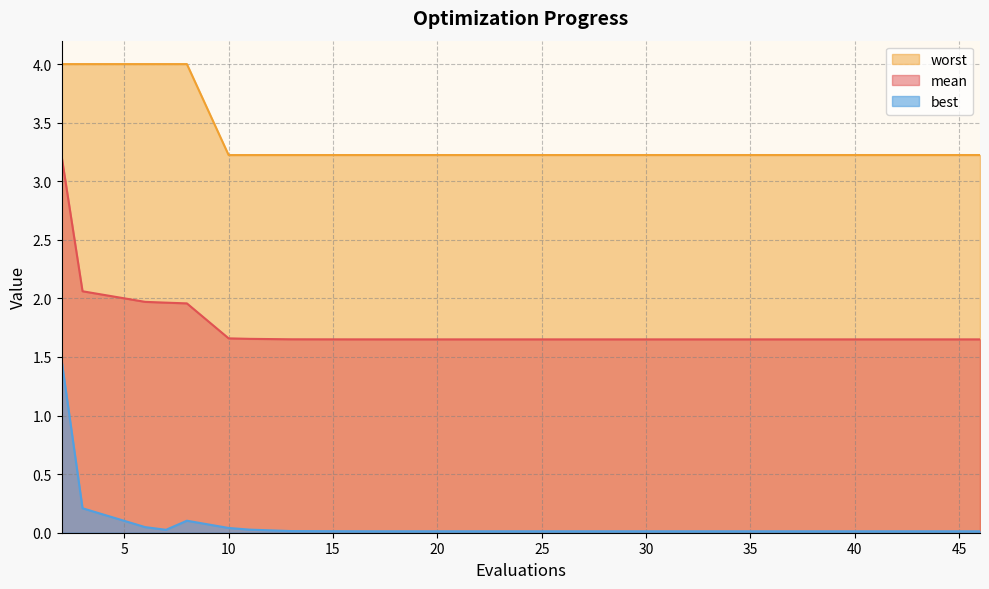

Is it true that best equals 0.0 at 17?

True